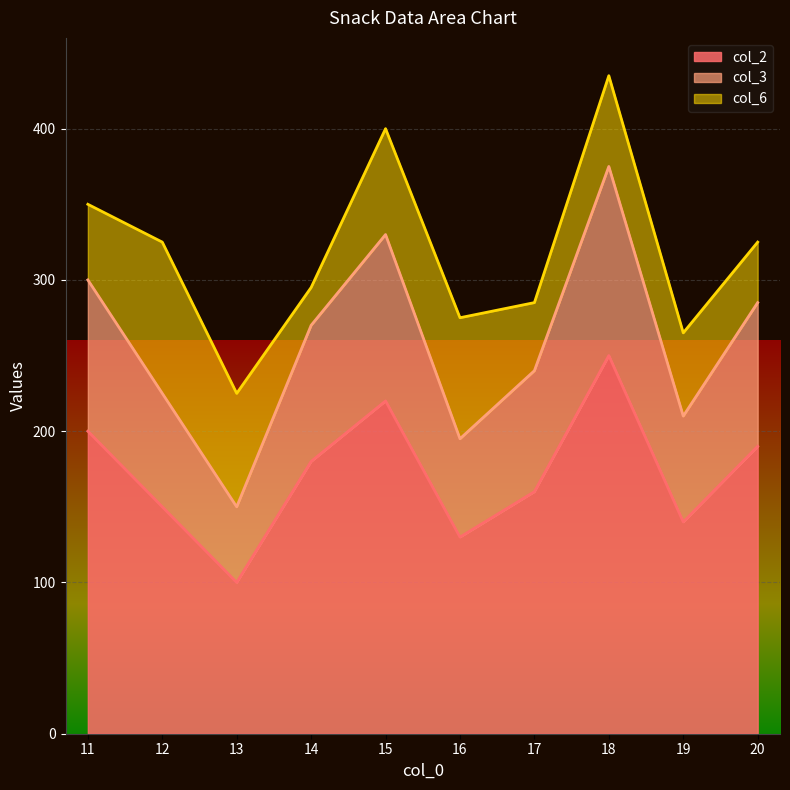

Which label corresponds to the smallest value in the chart?

13